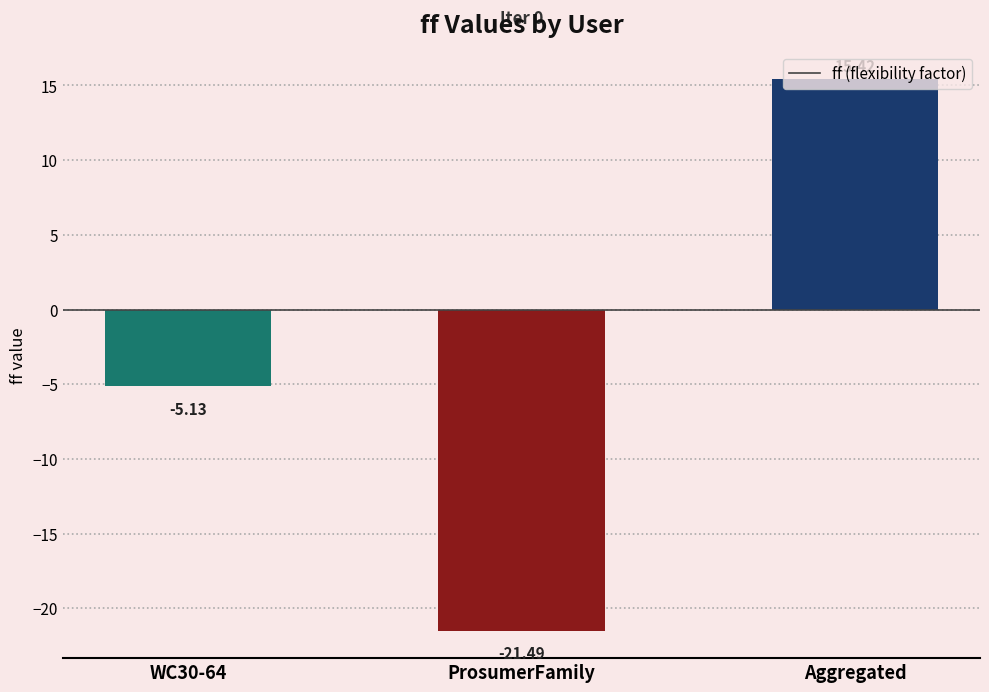

How many positive values are there?

1